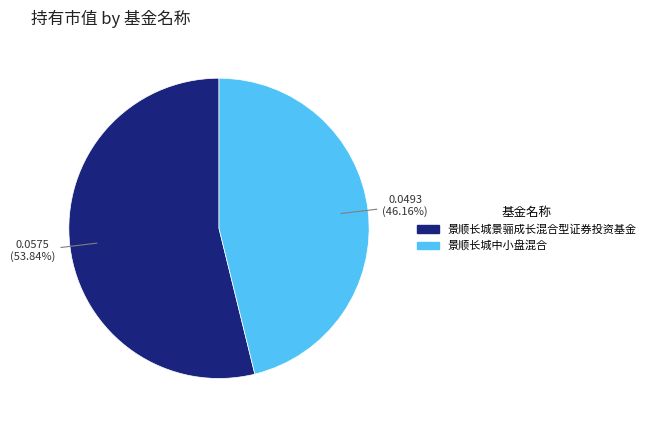

How many slices are in this pie chart?

2